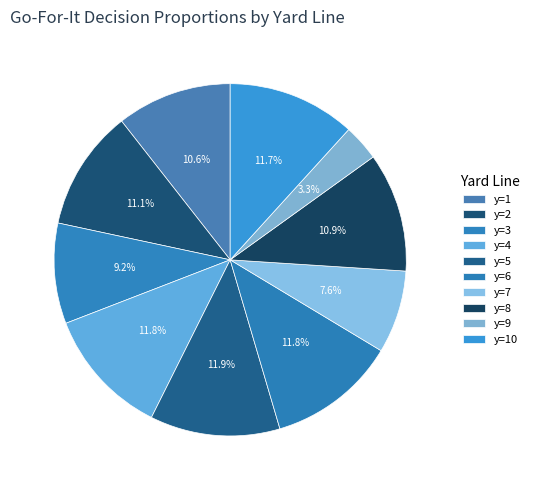

What percentage is NOT represented by y=2?

88.9%